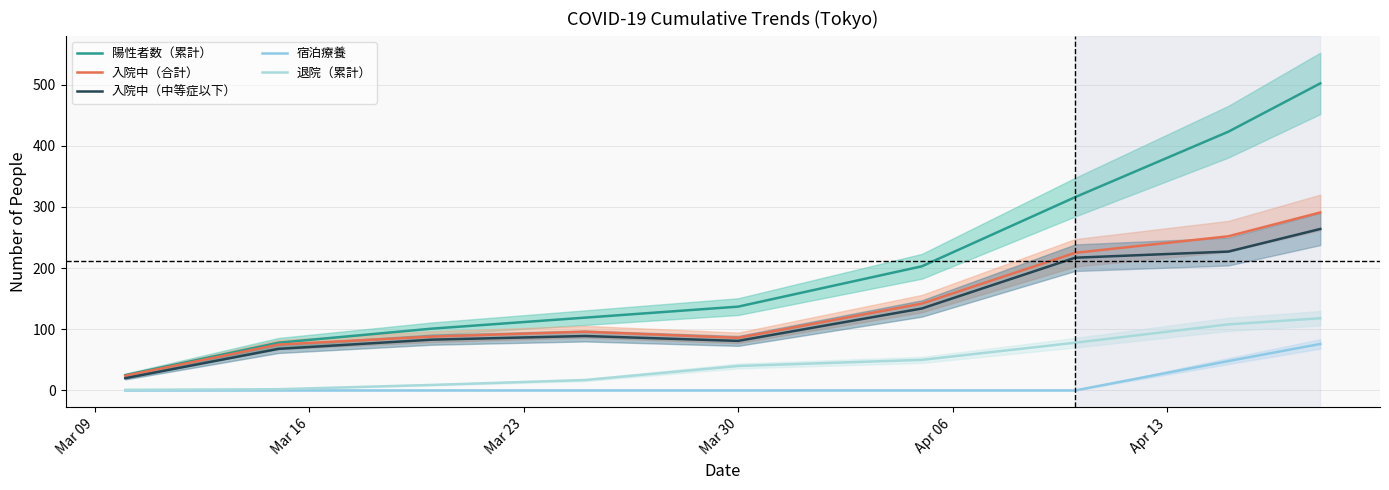

What is the sum of all 入院中（中等症以下） values?

1183